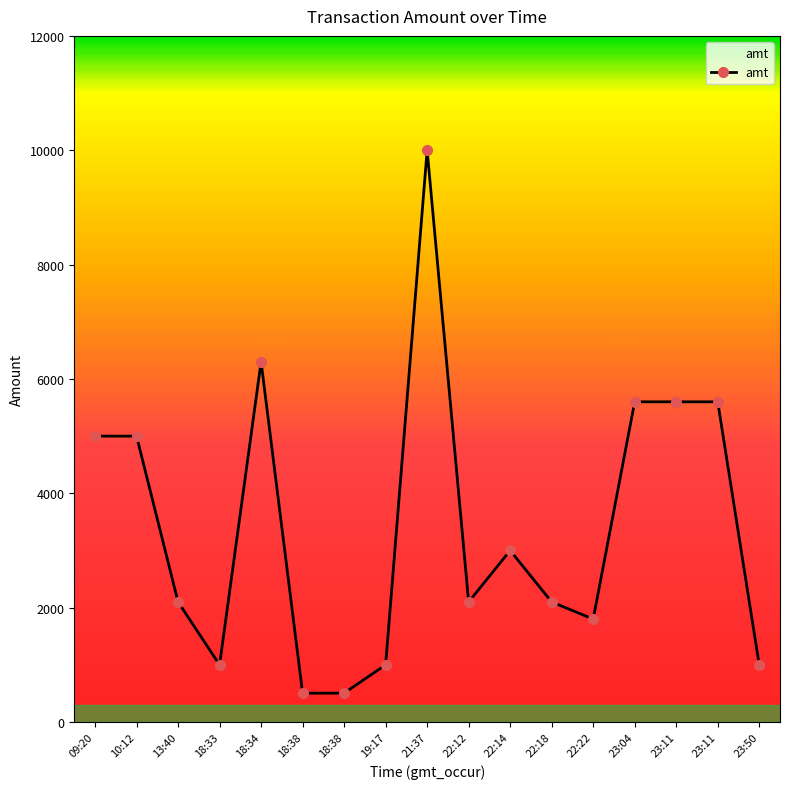

True or false: the data shows 2846 at 22:18.

False